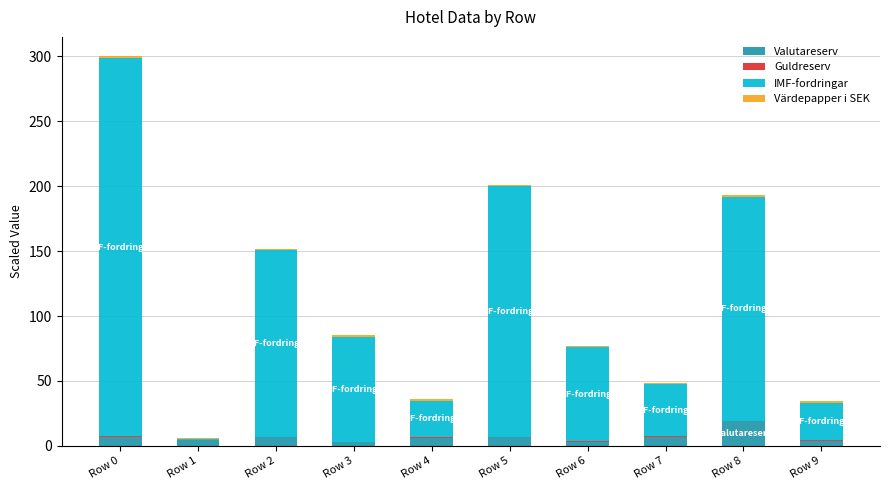

Does the chart contain stacked bars?

Yes